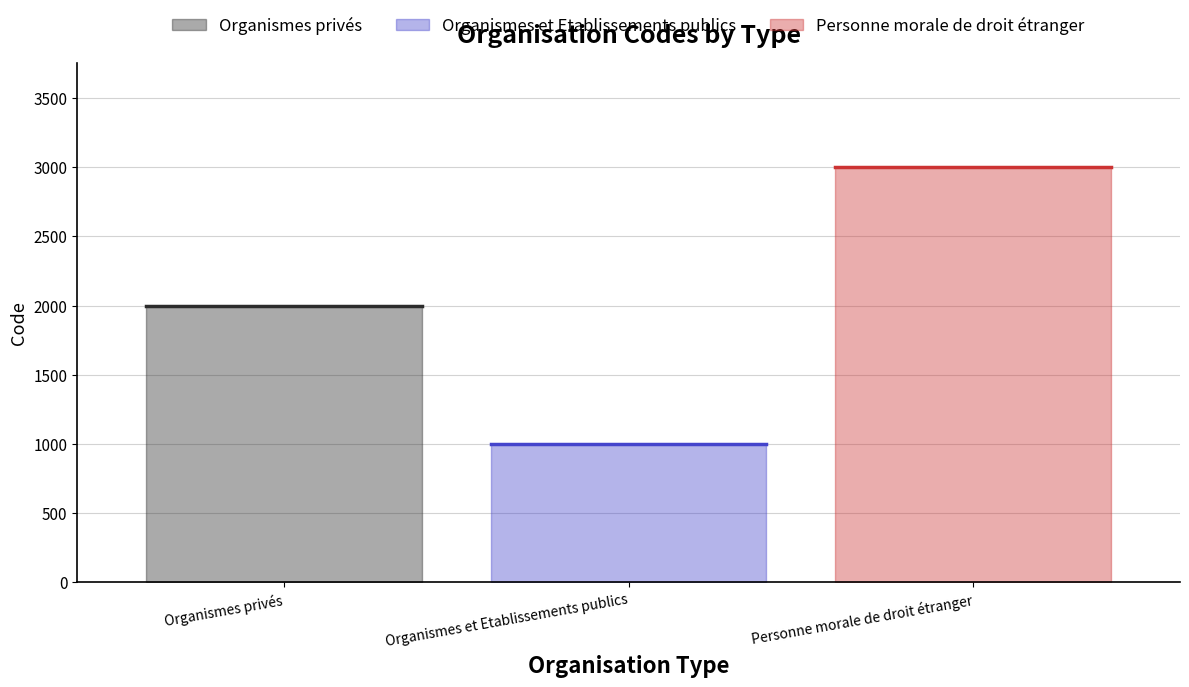

What is the difference between the maximum and second lowest values?

1000